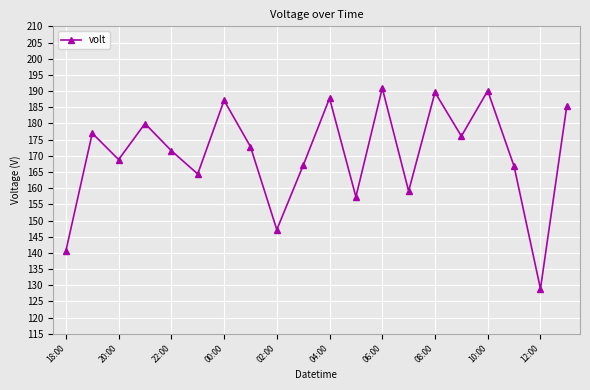

What is the maximum value shown in the chart?

190.9